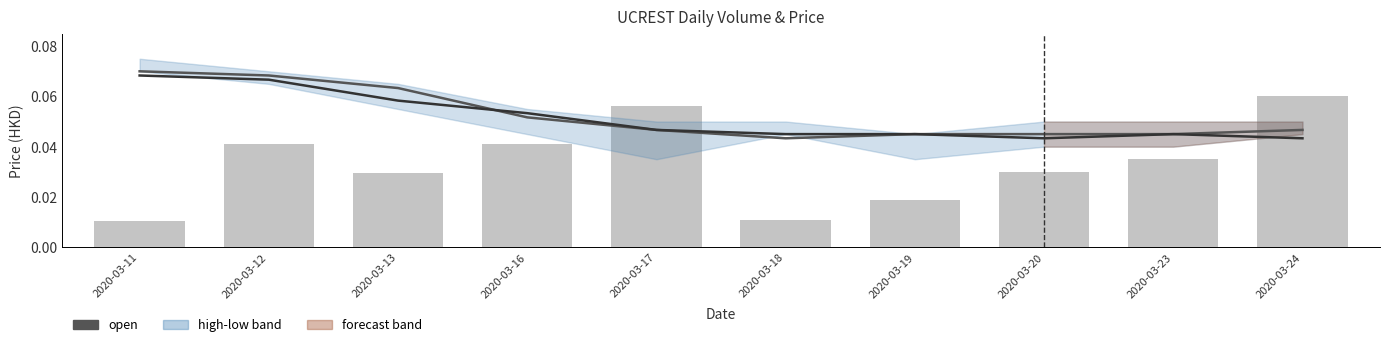

Which series has the largest total across all categories?

open